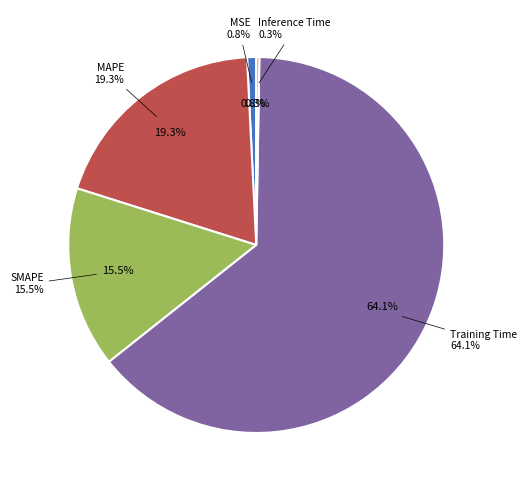

The MSE slice represents 1% of the pie. True or false?

True